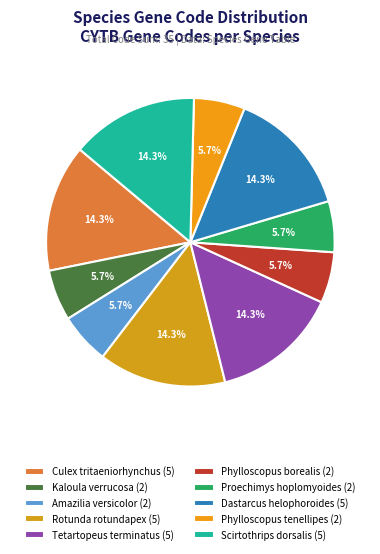

Which has a higher value, Dastarcus helophoroides or Amazilia versicolor?

Dastarcus helophoroides